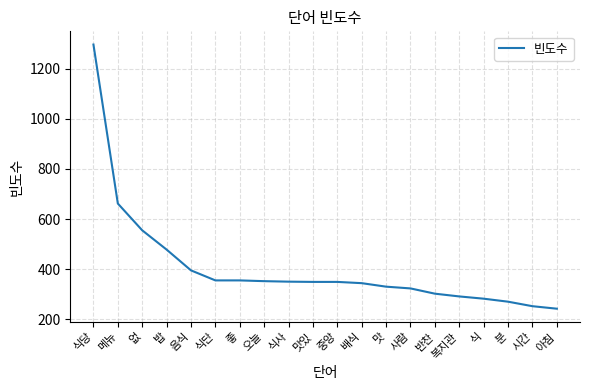

Does the chart display data point markers on the line(s)?

No